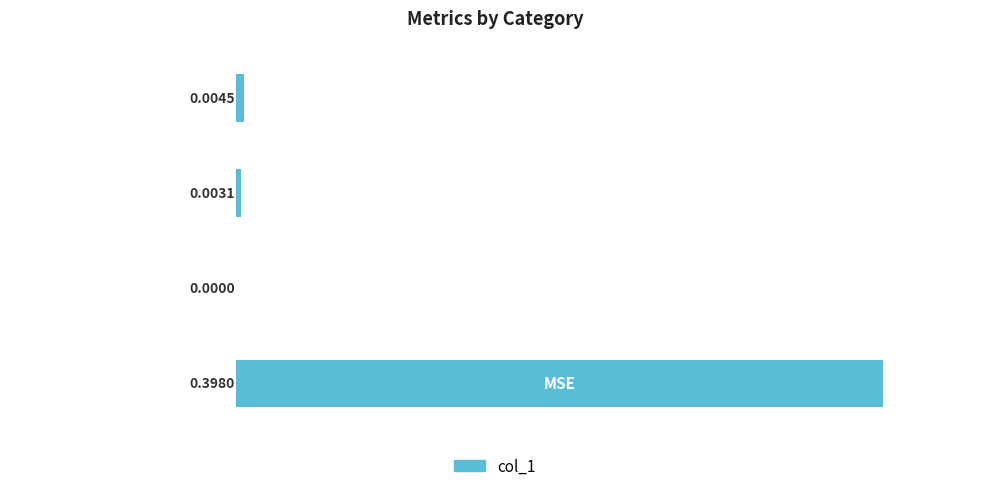

How many series are shown in this chart?

1